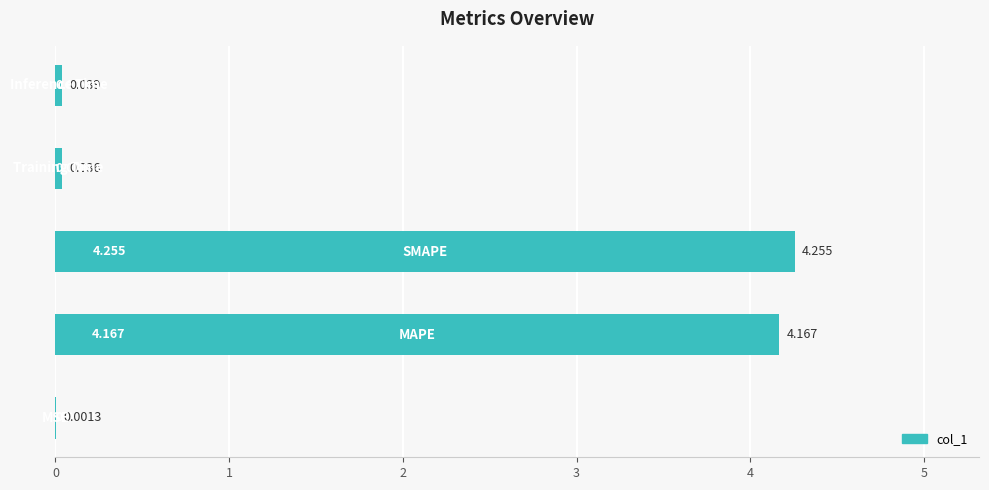

What is the average value?

1.7